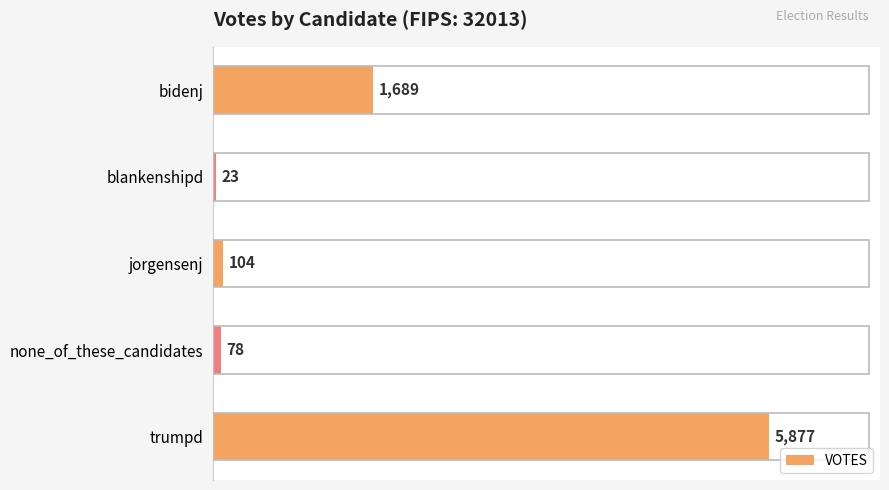

List the labels in order of value, smallest first.

blankenshipd, none_of_these_candidates, jorgensenj, bidenj, trumpd